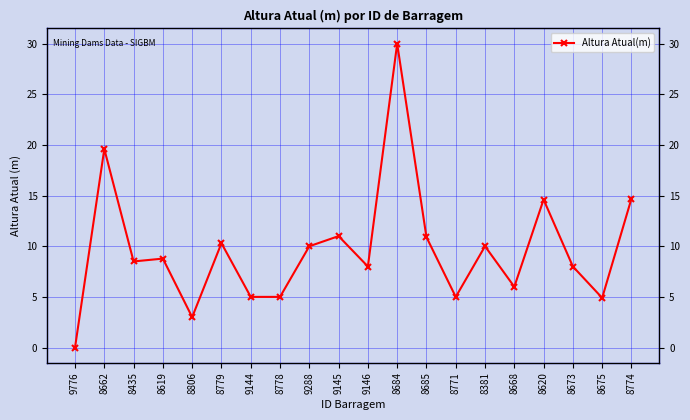

Rank the categories by value from lowest to highest.

9776, 8806, 8675, 9144, 8778, 8771, 8668, 9146, 8673, 8435, 8619, 9288, 8381, 8779, 8685, 9145, 8620, 8774, 8662, 8684